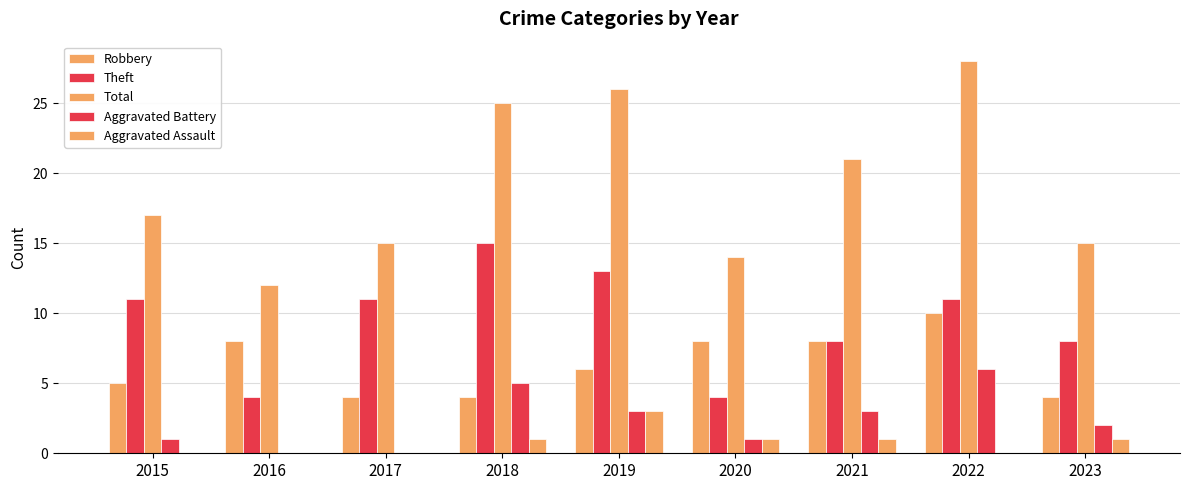

Rank the series by their maximum value, from lowest to highest.

Aggravated Assault, Aggravated Battery, Robbery, Theft, Total